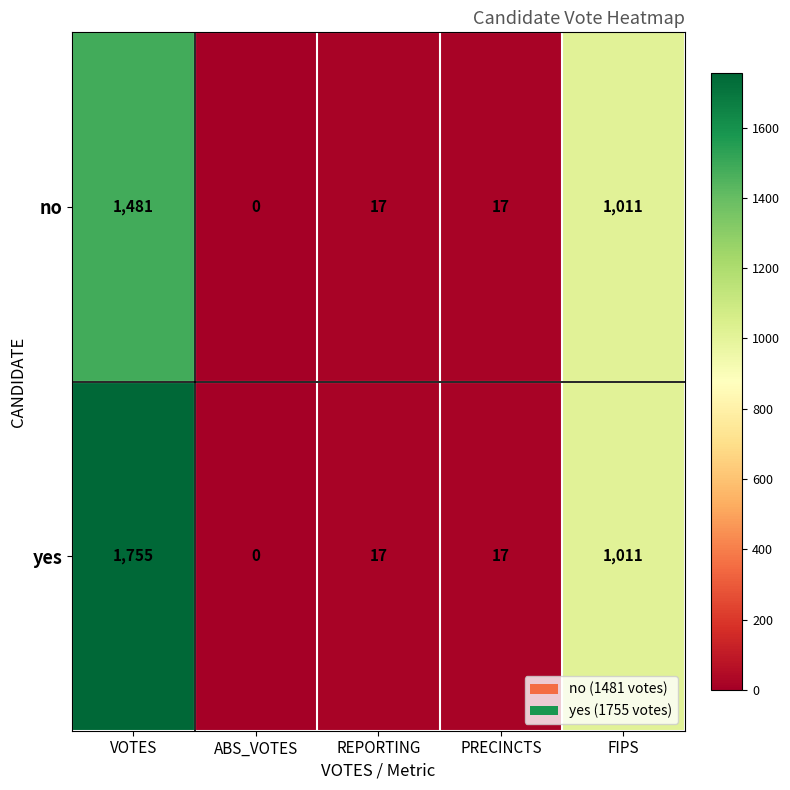

Is it true that yes equals 7 at PRECINCTS?

False